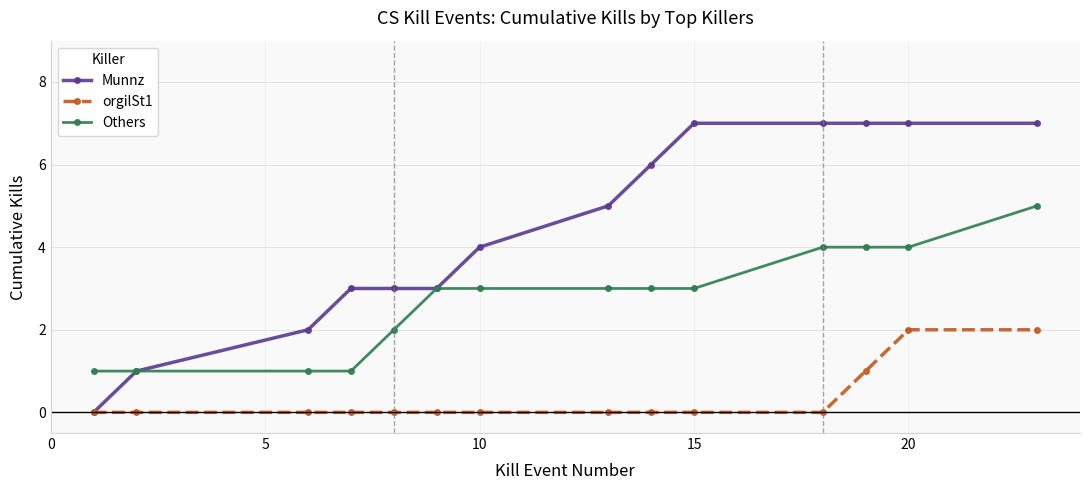

True or false: orgilSt1 and Others cross at least once.

False